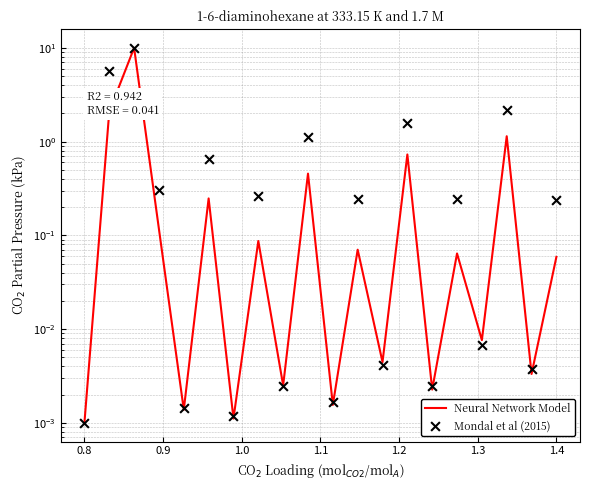

Which series contains the highest Y value?

Neural Network Model